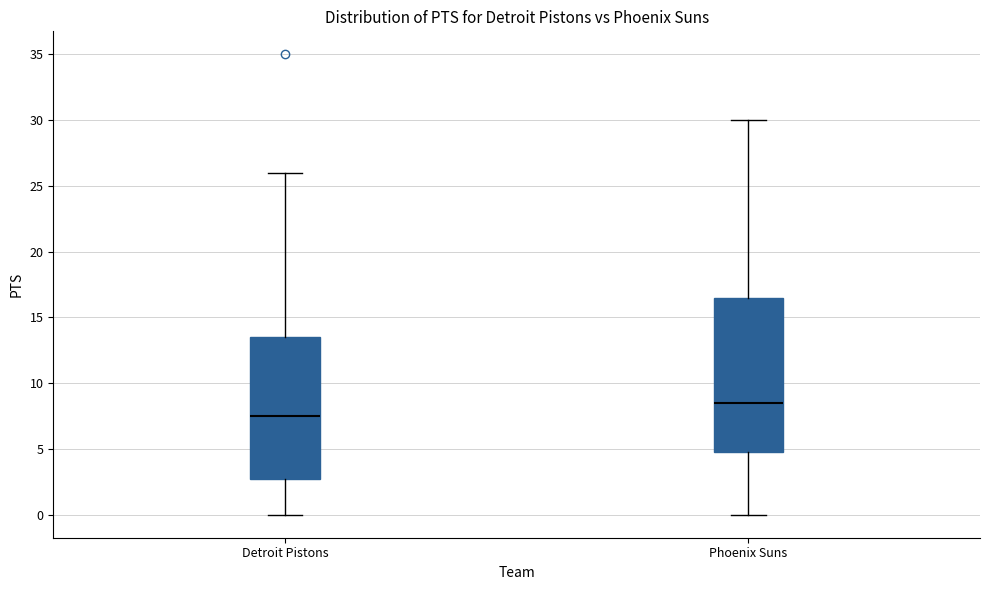

Reading left to right, read every box against the y-axis: the position of its median line, the range the box covers, and the ends of its whiskers. The values are not printed on the chart, so give them approximately, as read against the axis.

Detroit Pistons: median 7.5, box 3.0 to 13.5, whiskers 0.0 to 26.0
Phoenix Suns: median 8.5, box 5.0 to 16.5, whiskers 0.0 to 30.0